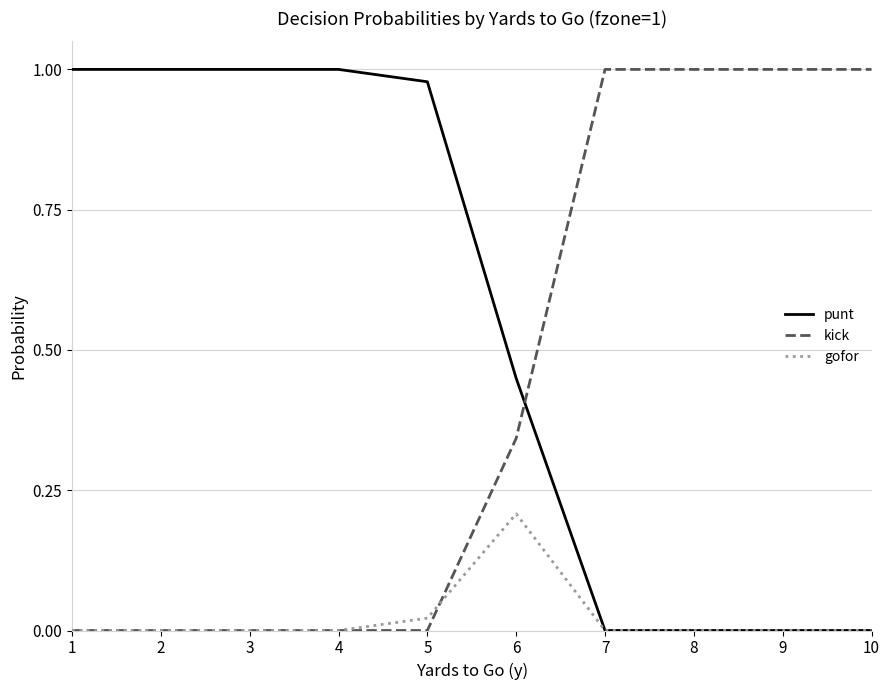

Which category has the highest value in the gofor series?

6